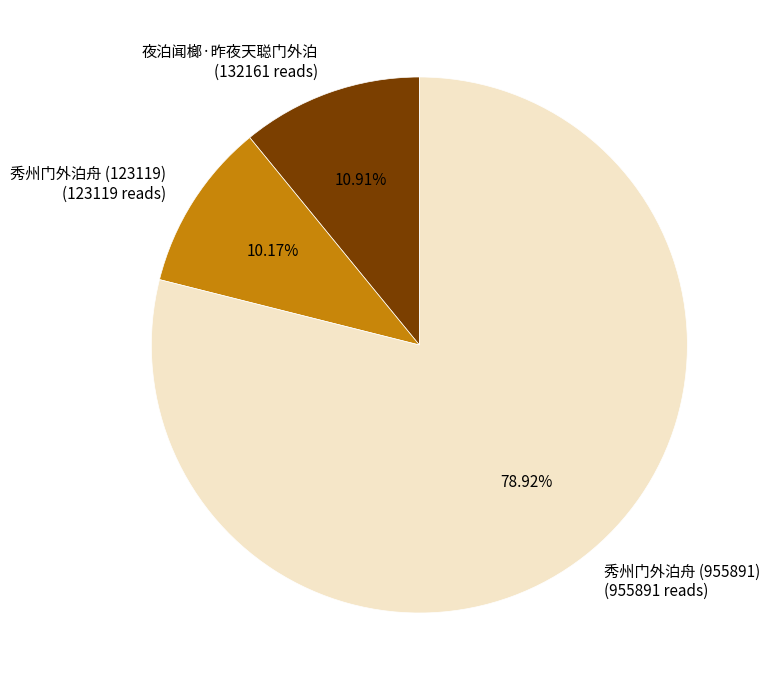

How many slices are in this pie chart?

3